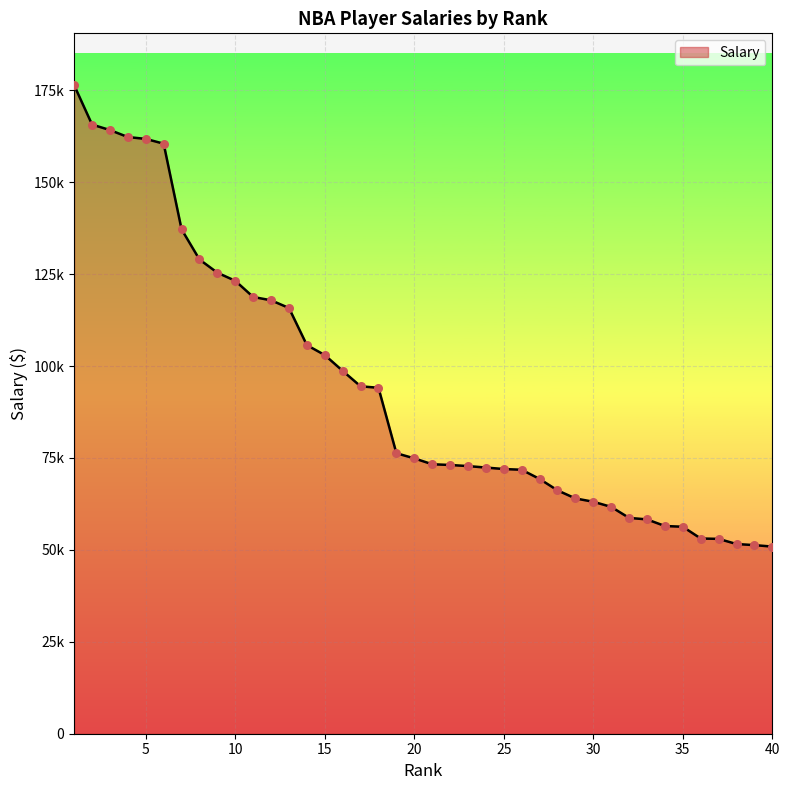

Does the chart have visible grid lines?

Yes